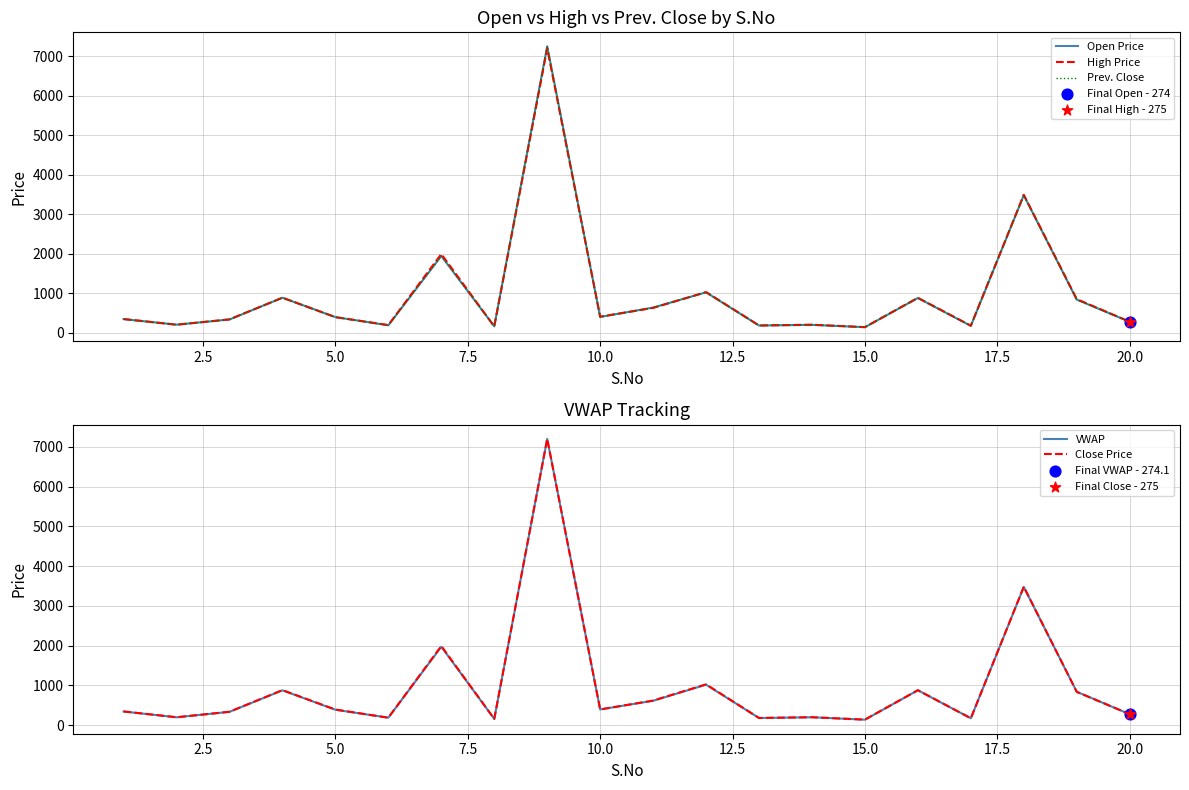

Is the value of Prev. Close at 14 greater than the value of High Price at 20.0?

No